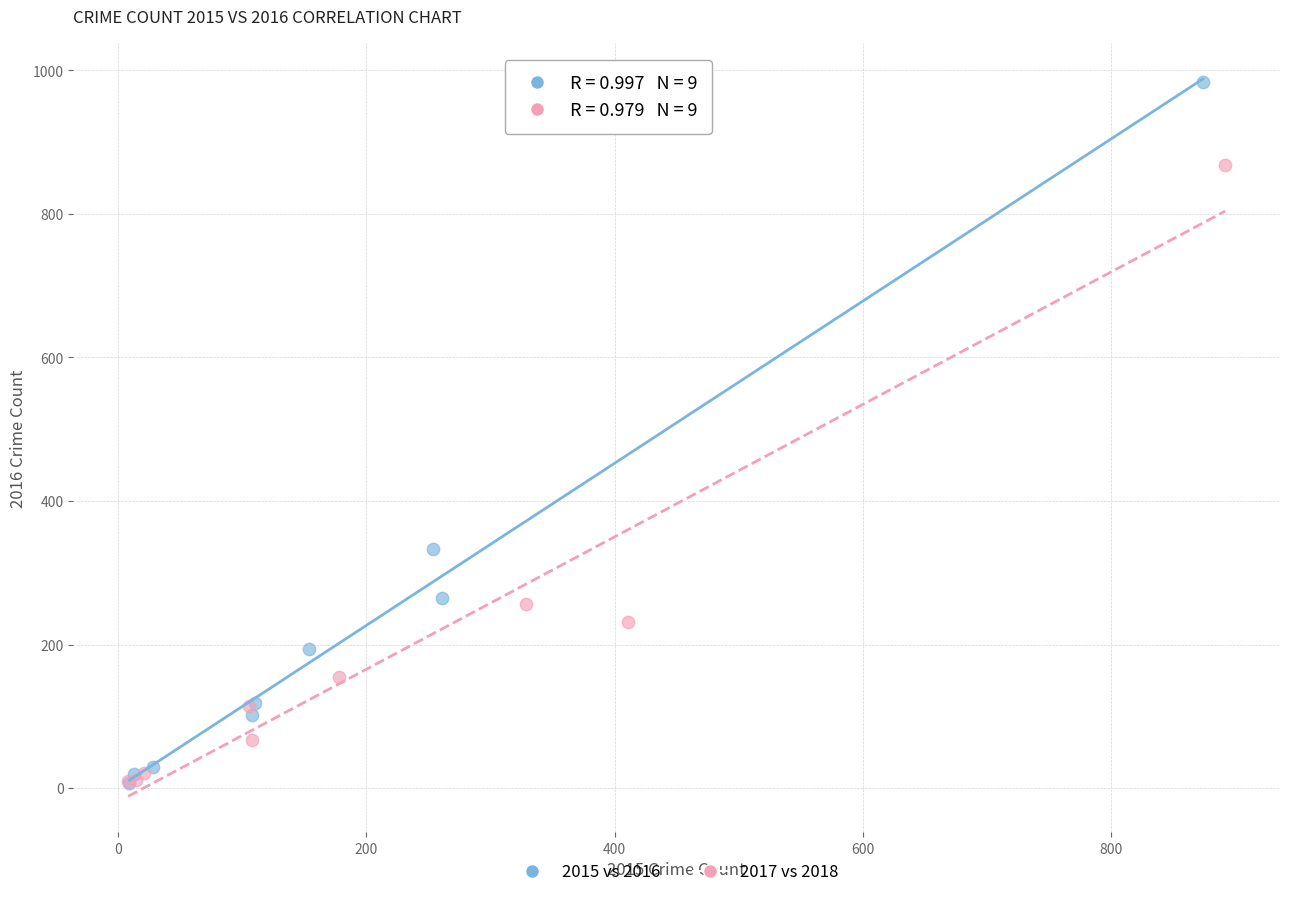

Which series has the widest spread of Y values?

2015 vs 2016